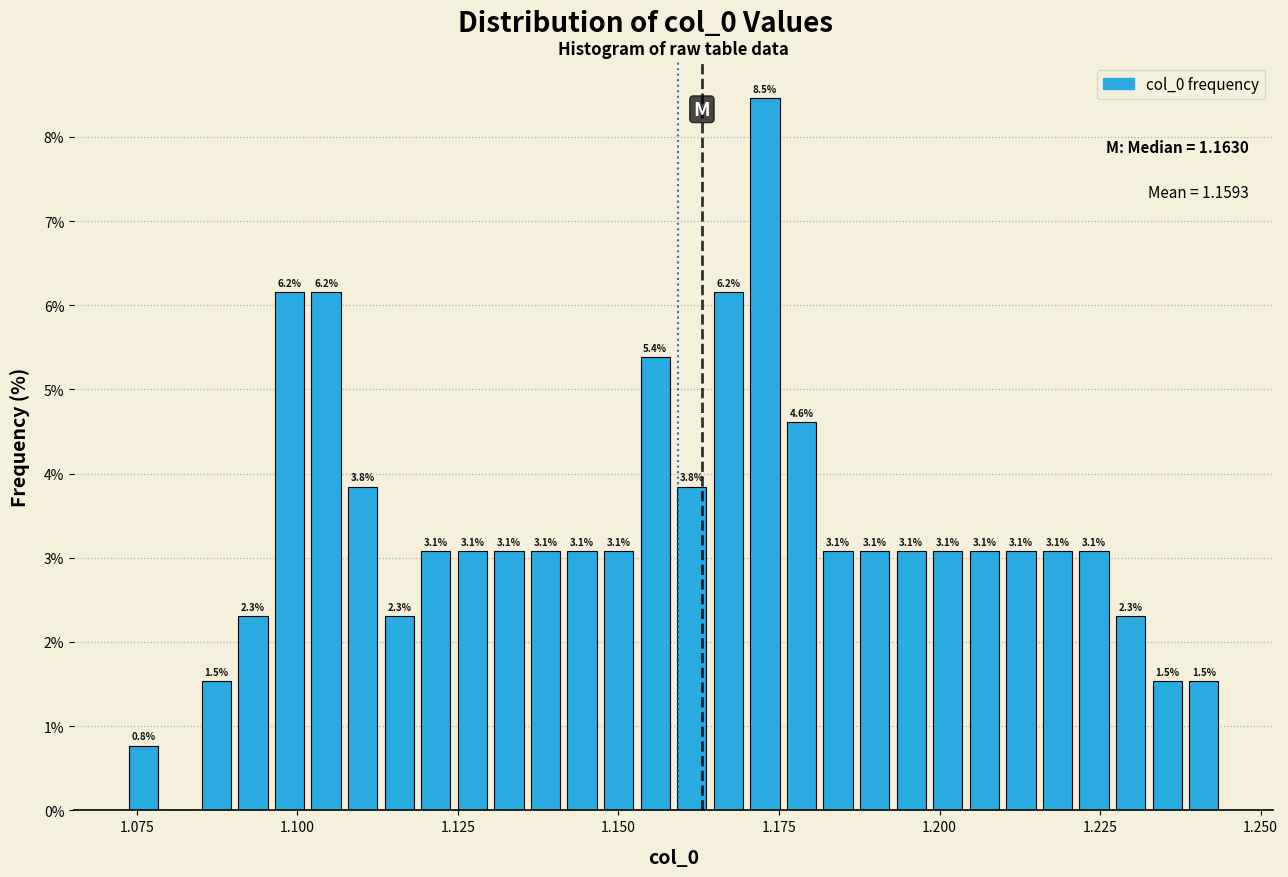

Around what value on the x-axis is the tallest bar? Give the approximate position of its centre, as read against the axis.

1.175